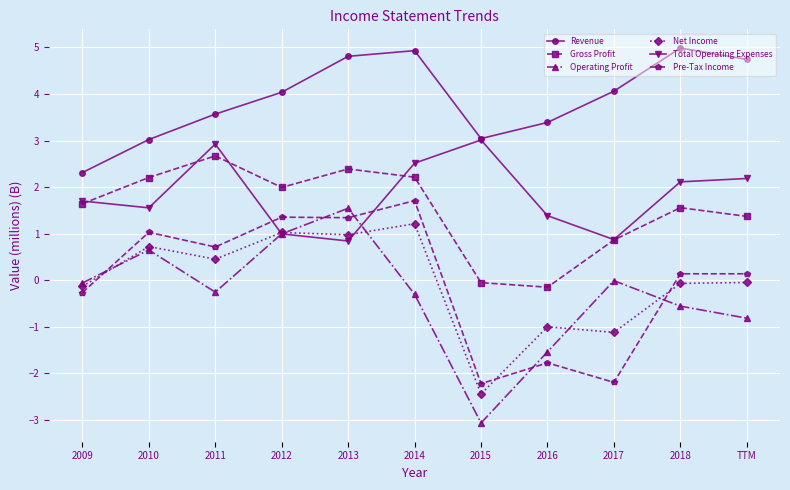

How many intersections are there between Pre-Tax Income and Total Operating Expenses?

2